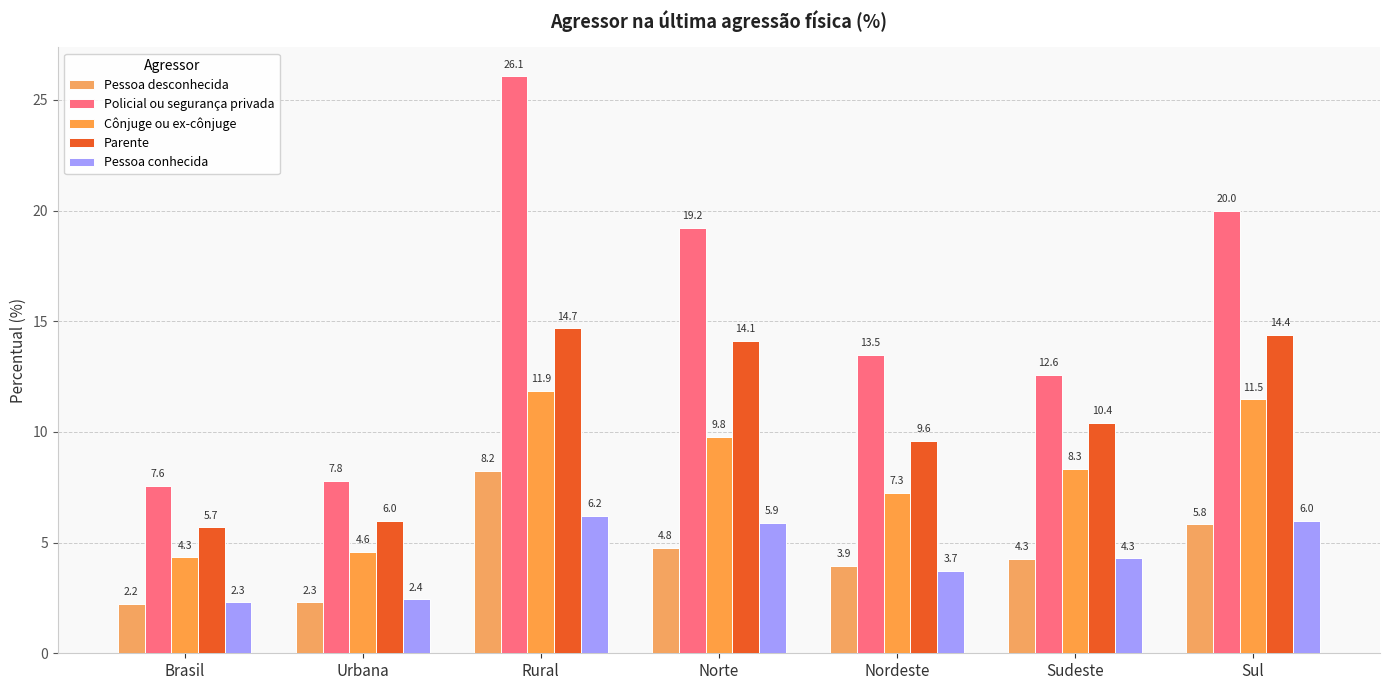

List the series in order of their peak value, lowest first.

Pessoa conhecida, Pessoa desconhecida, Cônjuge ou ex-cônjuge, Parente, Policial ou segurança privada